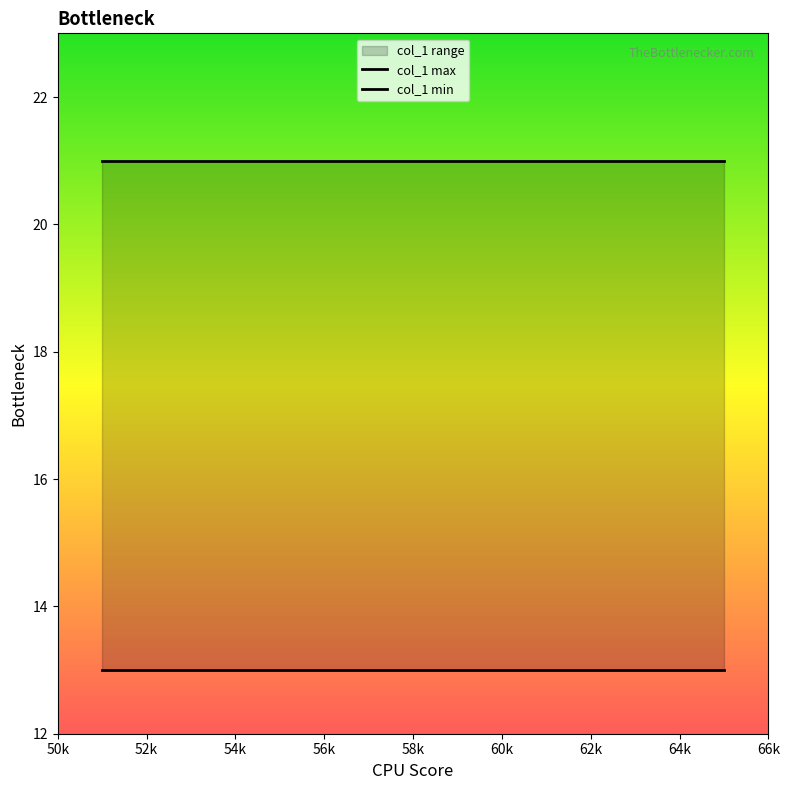

Is this an area chart (filled region under the line)?

No